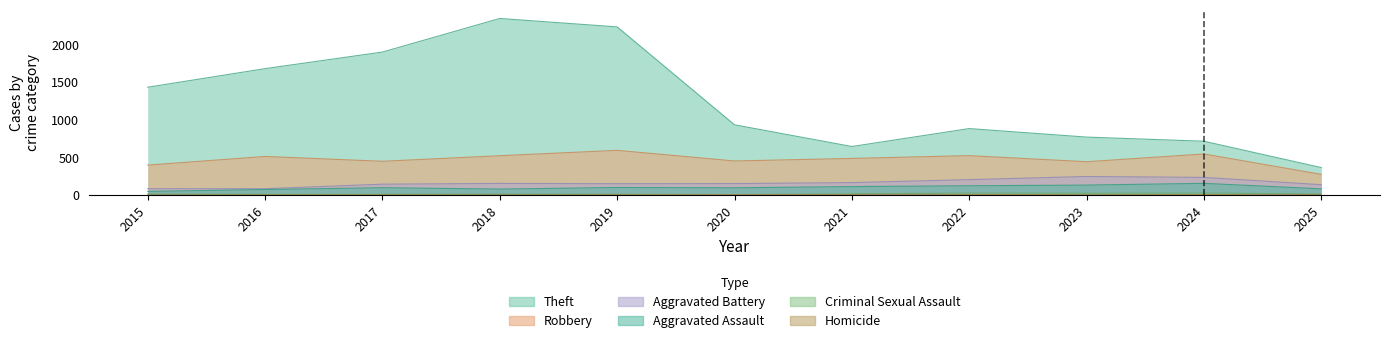

How many lines are shown in the chart?

6